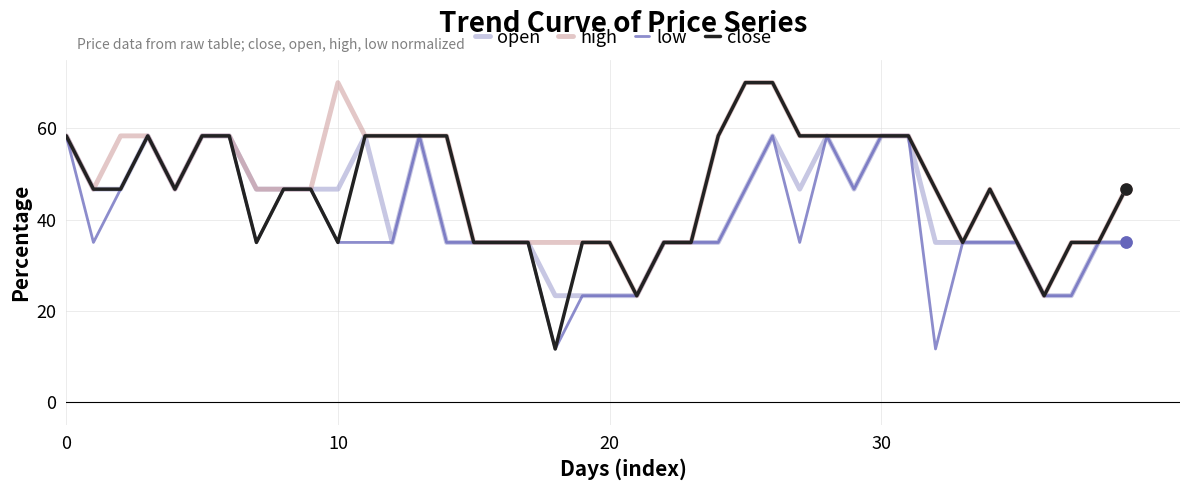

Which series has the largest range (max minus min)?

close